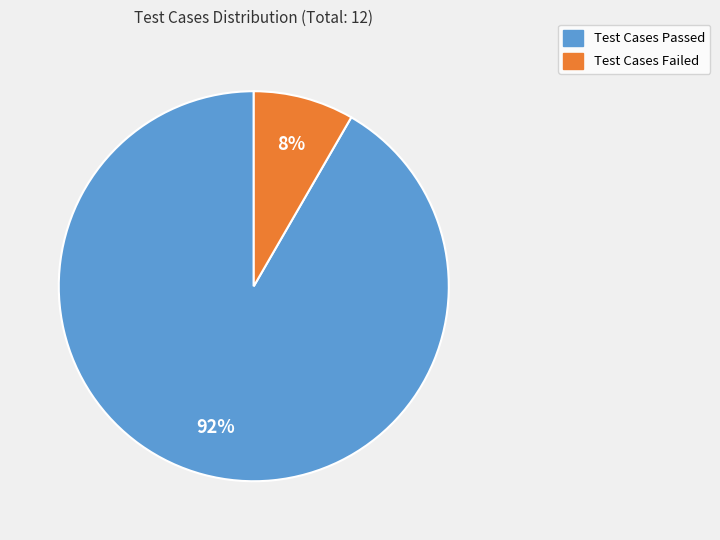

Is there a majority slice in this chart?

Yes